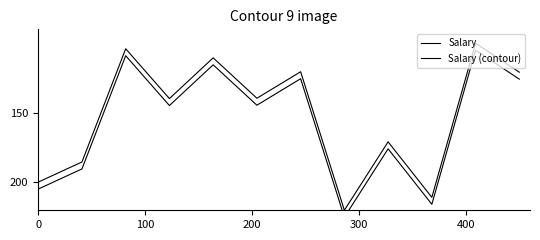

Does the chart have visible grid lines?

No